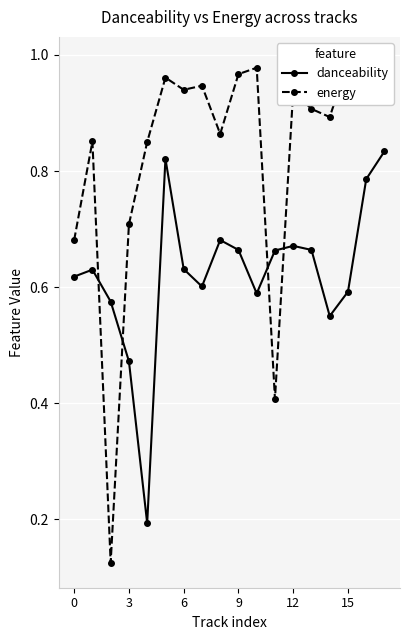

Reading left to right, what are all the values shown in this chart?

danceability: 0.6	0.6	0.6	0.5	0.2	0.8	0.6	0.6	0.7	0.7	0.6	0.7	0.7	0.7	0.6	0.6	0.8	0.8
energy: 0.7	0.9	0.1	0.7	0.8	1.0	0.9	0.9	0.9	1.0	1.0	0.4	0.9	0.9	0.9	1.0	1.0	1.0